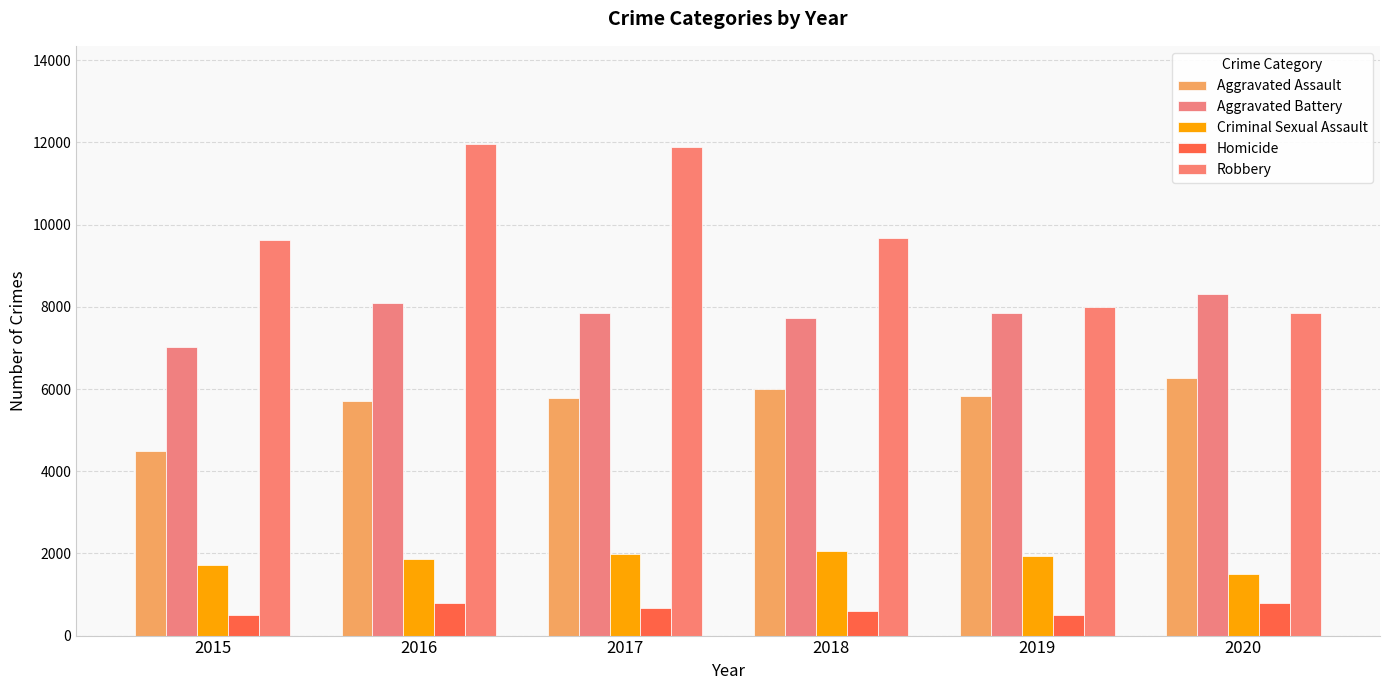

At which category is the sum across all series the highest?

2016